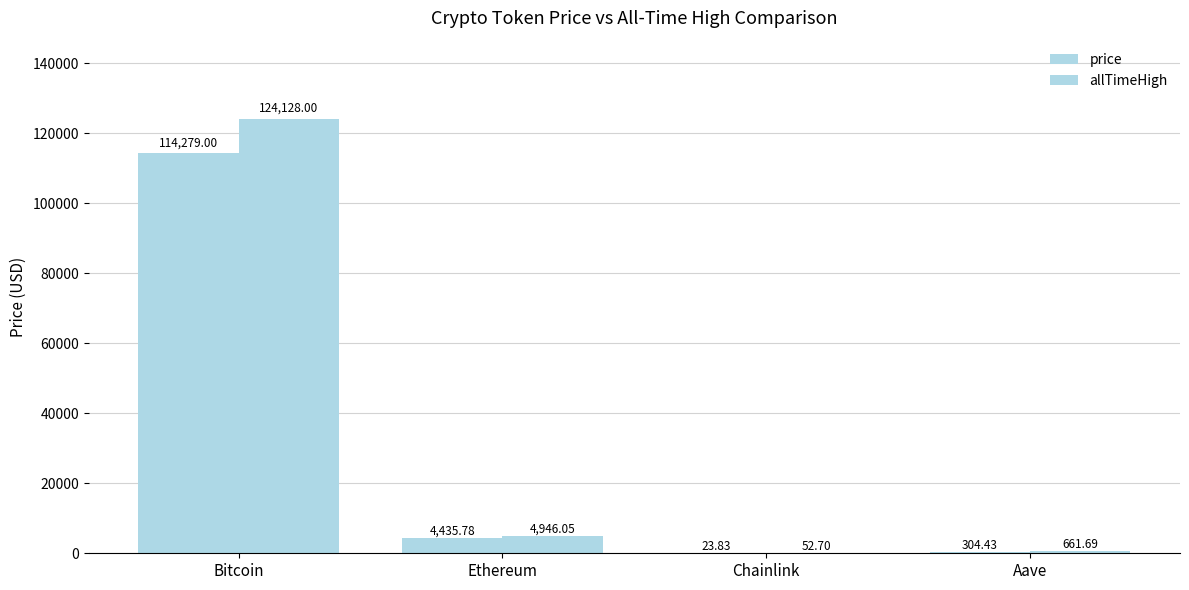

What is the smallest value displayed?

23.8